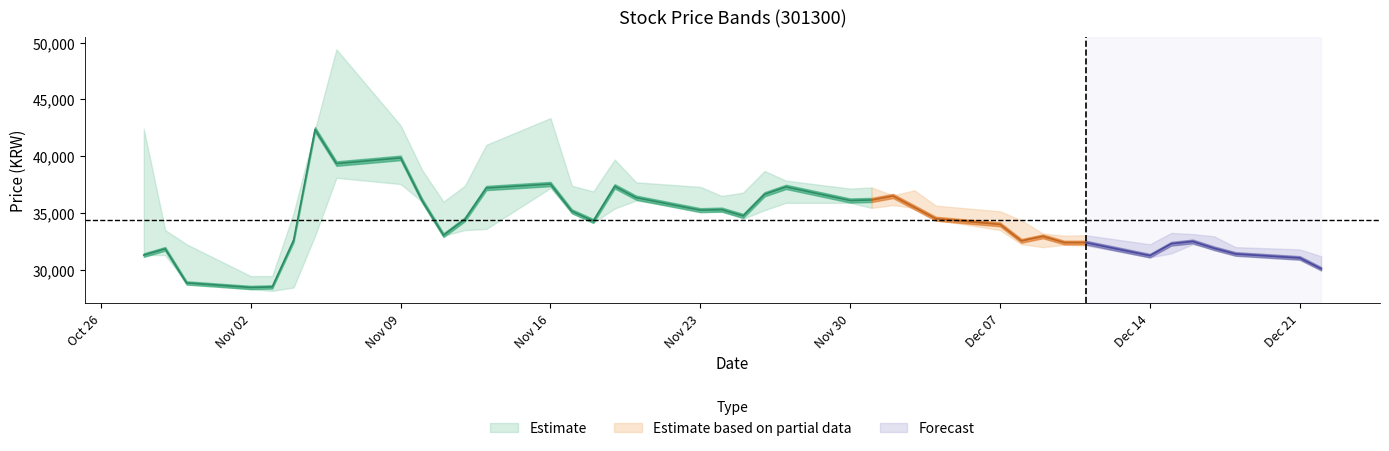

Reading right to left, list all the values displayed in this chart.

High: 31200	31800	32000	32950	33150	33250	32250	33050	33000	33200	34350	35150	35650	37000	36550	37250	37150	37850	38700	36800	36500	37300	37700	39700	36900	37400	43350	41000	37400	36000	38800	42700	49400	42350	35000	29450	29450	32250	33500	42400
Close: 30100	31050	31400	31900	32500	32300	31250	32400	32400	32950	32550	34000	34500	35500	36500	36150	36100	37300	36650	34750	35300	35250	36350	37350	34300	35150	37550	37200	34450	33050	36100	39850	39350	42350	32600	28500	28450	28850	31850	31300
Low: 30050	30950	31350	31850	32250	31450	31100	32150	32200	32000	32250	33500	34400	35450	35700	35450	35900	35900	35250	34500	35150	35250	36100	35400	34150	35100	37200	33600	33500	33000	36000	37550	38100	33000	28450	28150	28300	28850	31300	31300